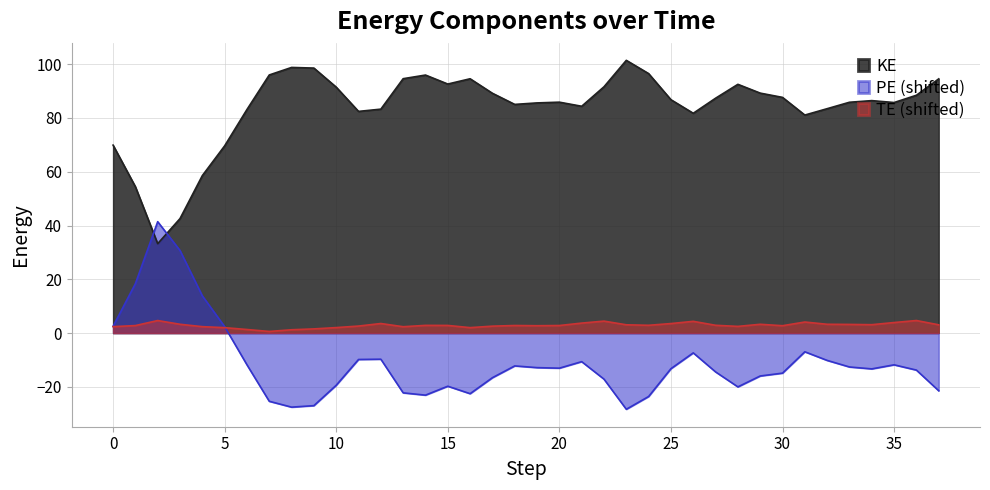

Rank the series by their maximum value, from lowest to highest.

TE (shifted), PE (shifted), KE